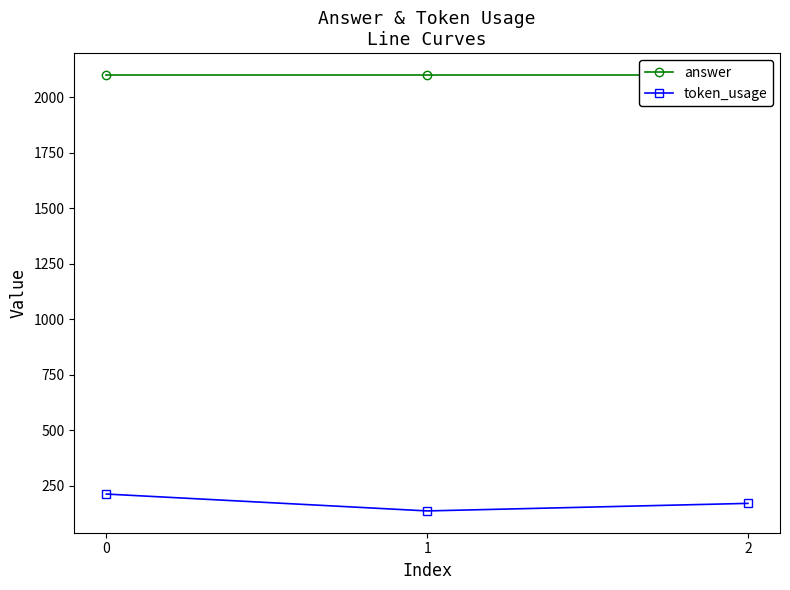

Which category has the lowest value across all series?

1